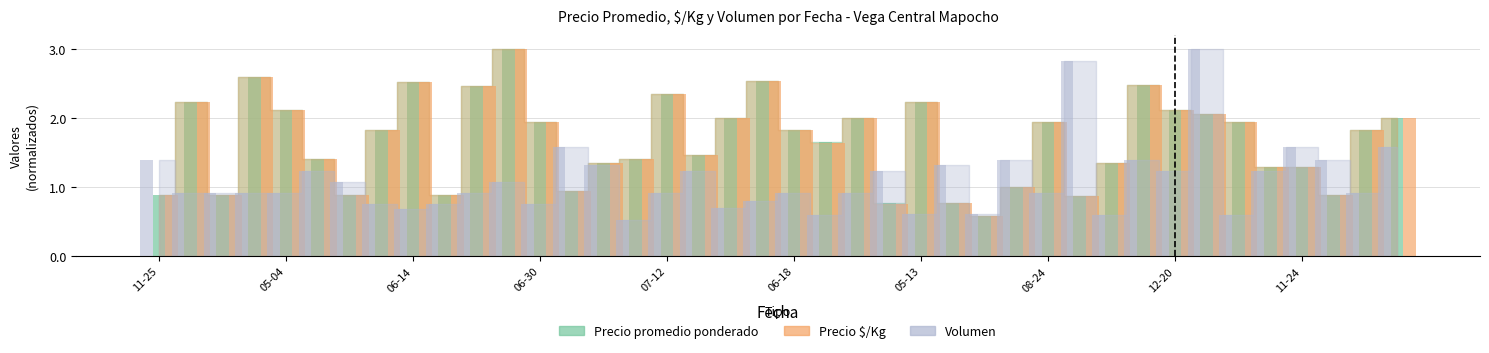

At how many categories does at least one series exceed 1?

37